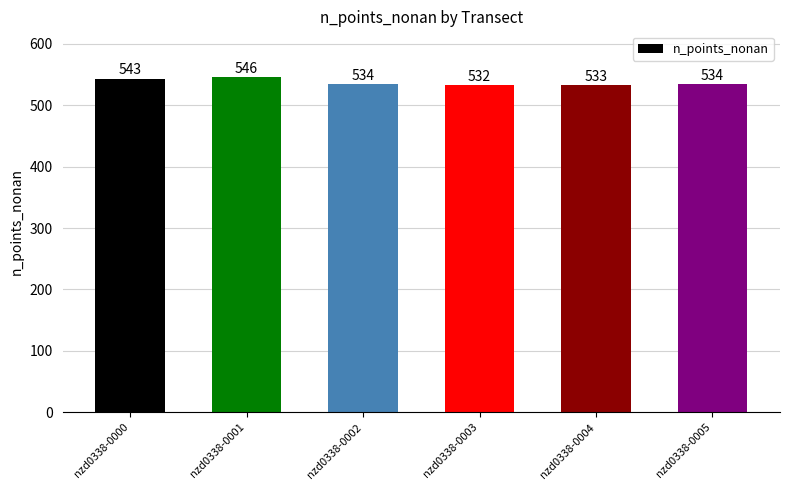

The value at nzd0338-0001 is 546. True or false?

True